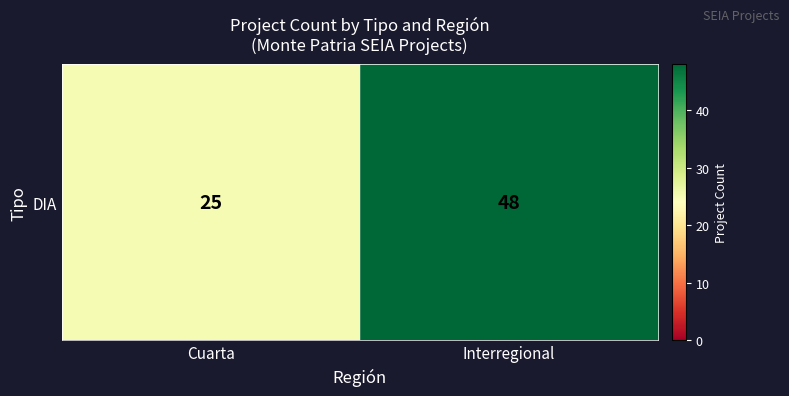

Reading left to right, what are all the values shown in this chart?

25	48